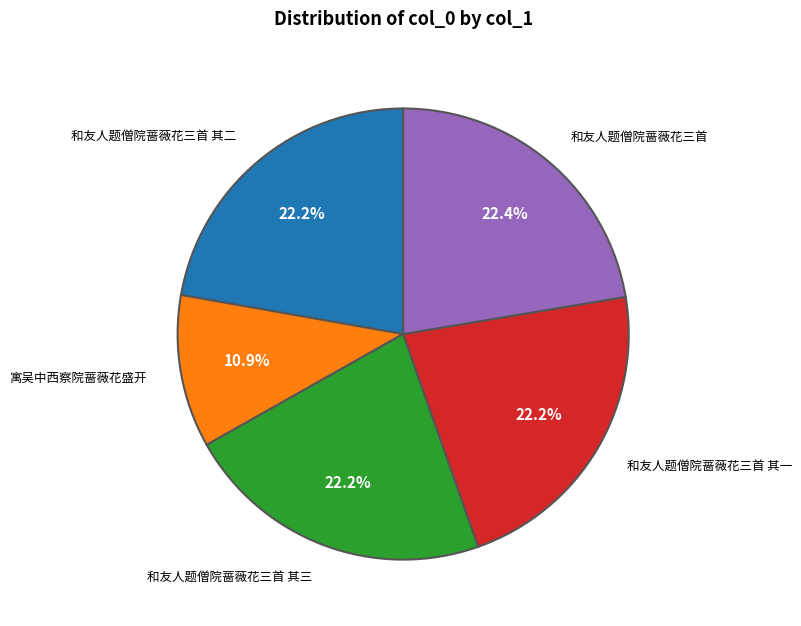

Is 寓吴中西察院蔷薇花盛开 the majority of the pie?

No